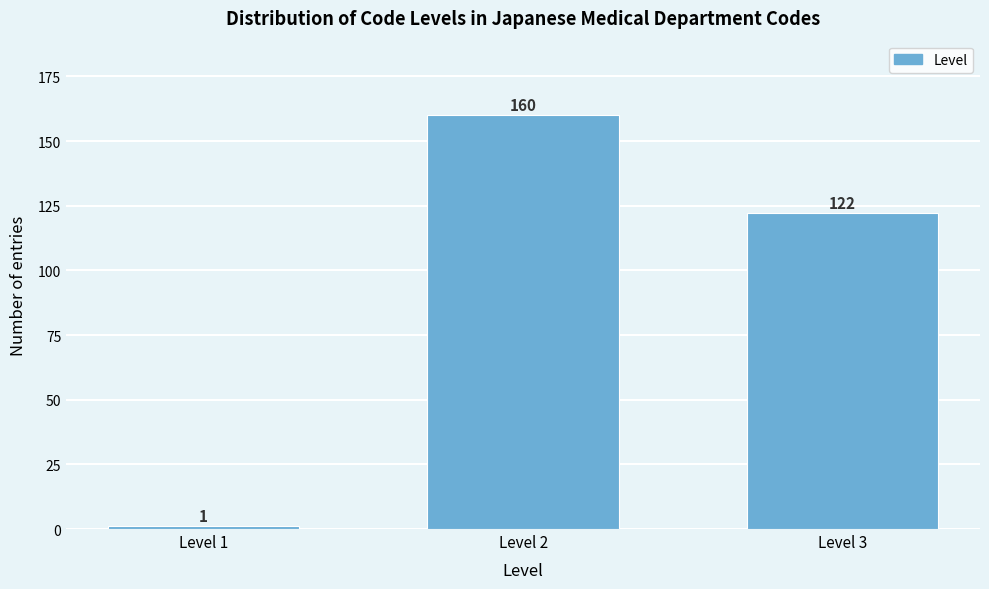

Reading left to right, transcribe all the data shown in this chart.

1	160	122